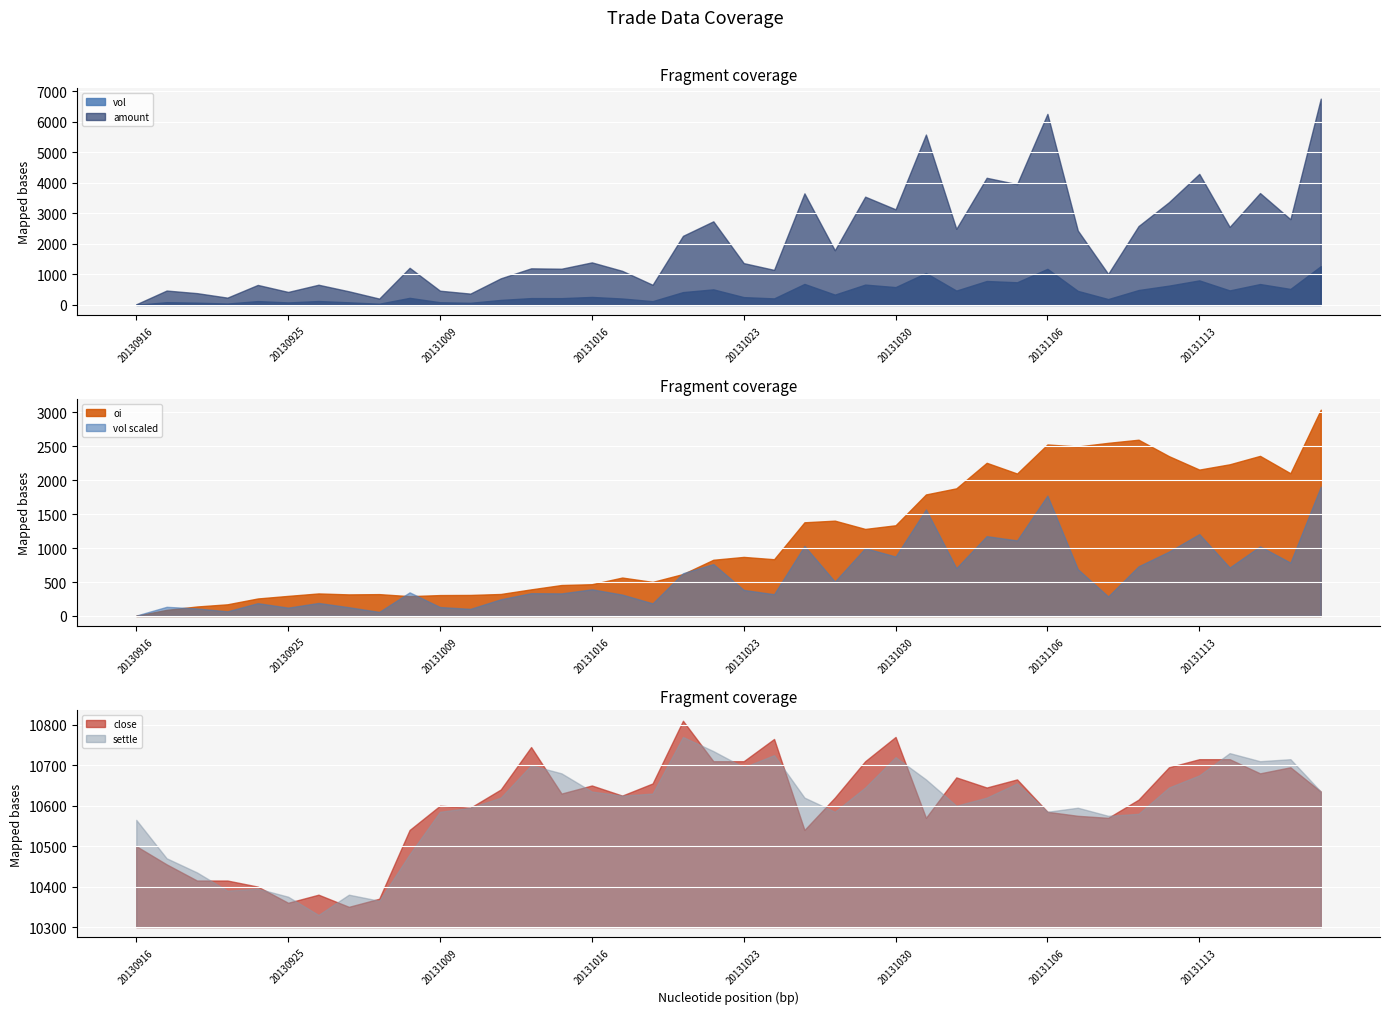

Which category has the lowest value in the oi series?

20130916